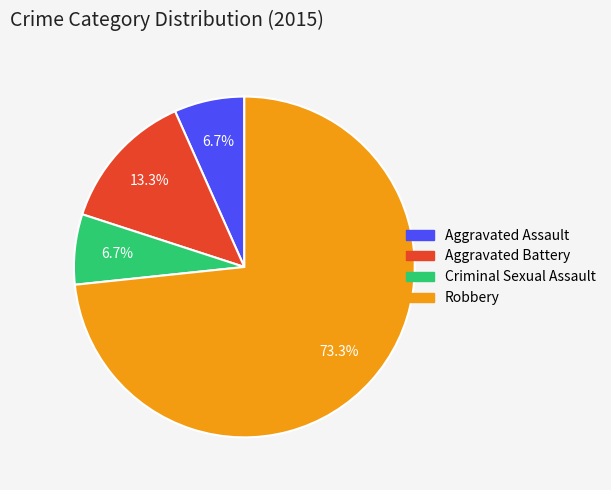

Is it true that Aggravated Assault is 17% of the pie?

False